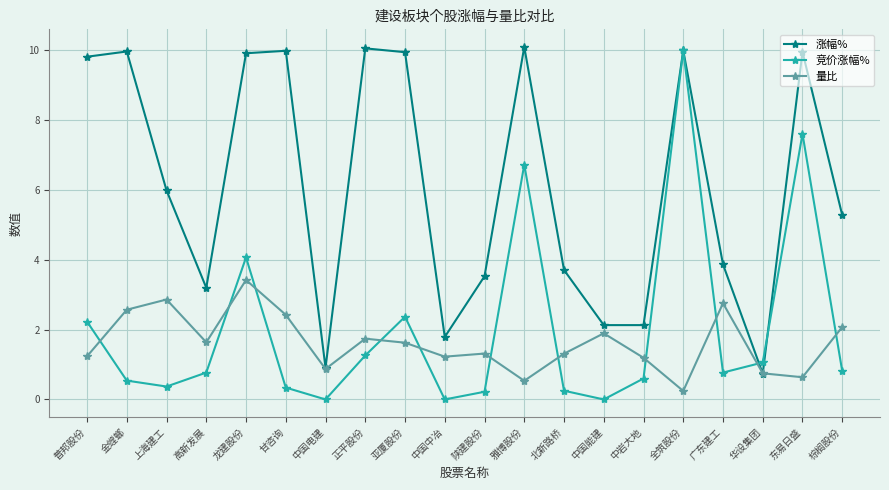

What is the label of the 1st point from the left?

普邦股份